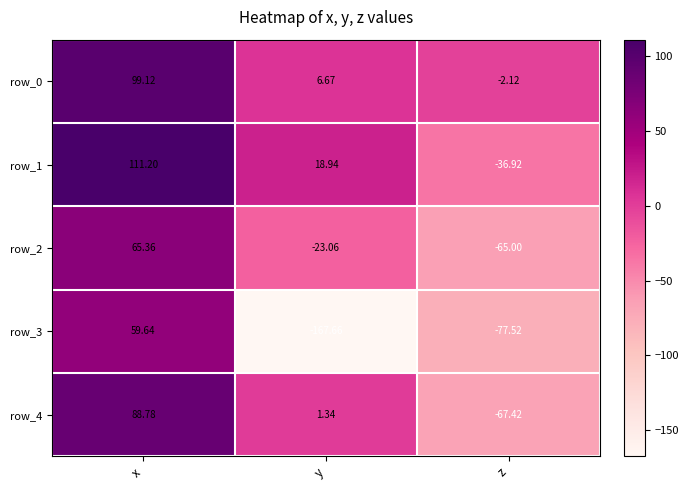

At which category does the chart reach its peak across all series?

x